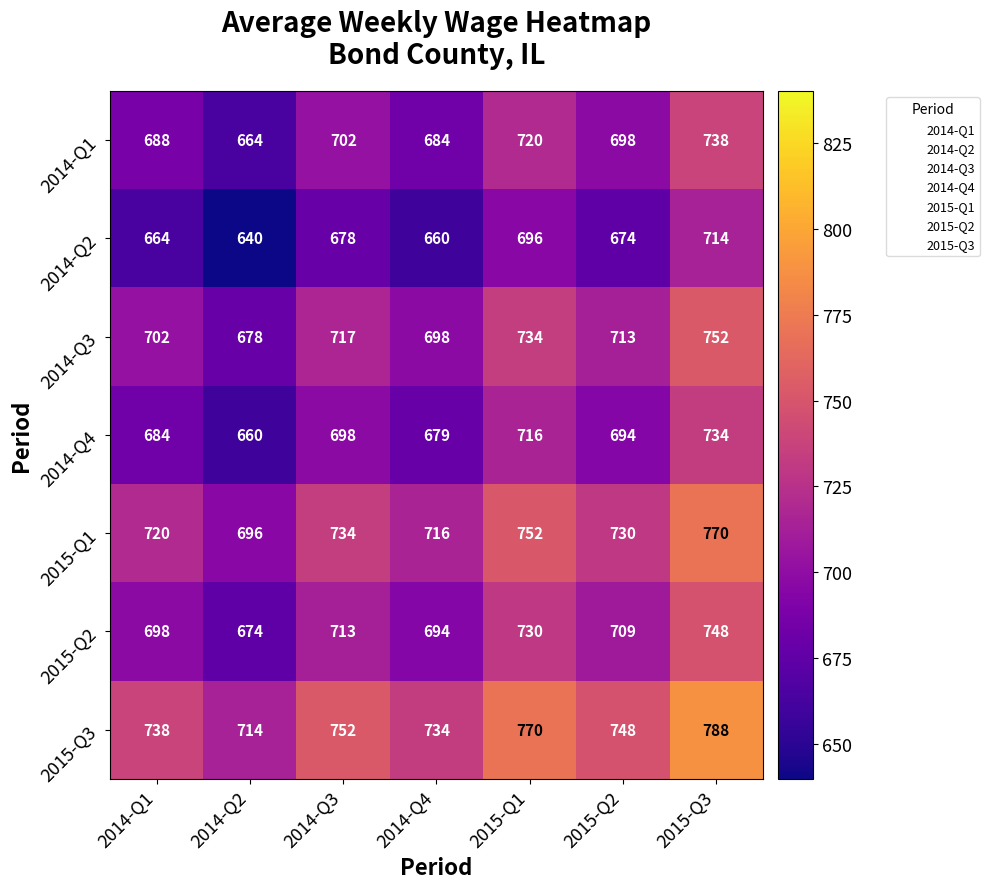

What is the total value across all series at 2014-Q1?

4894